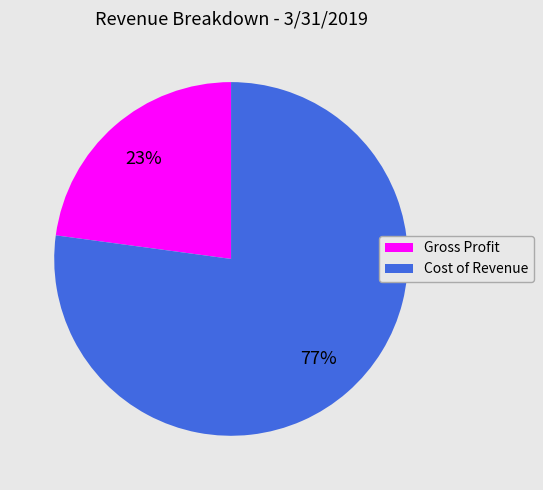

Which slice is the smallest?

Gross Profit